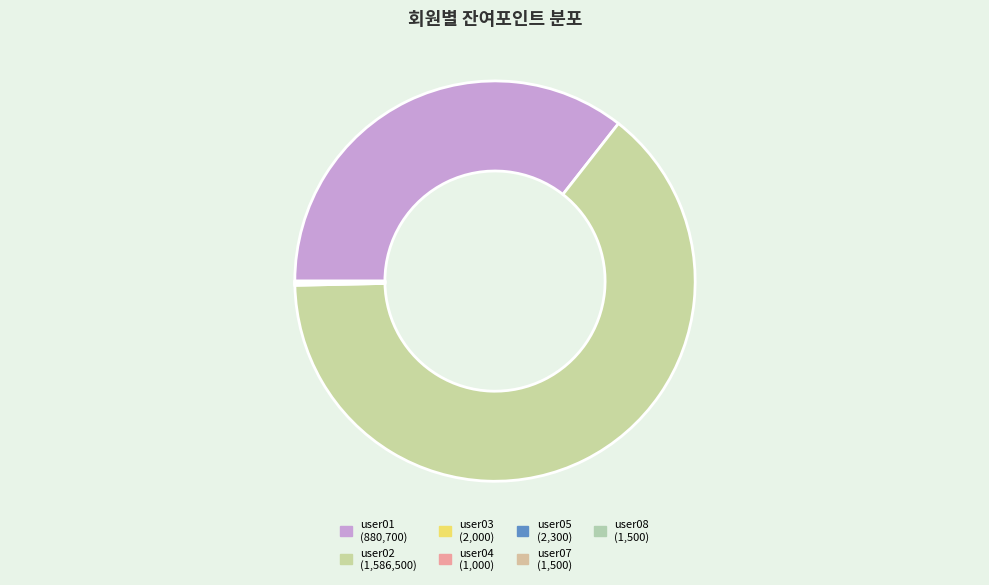

To the nearest percent, what is the difference between the largest and smallest slice percentages?

64%